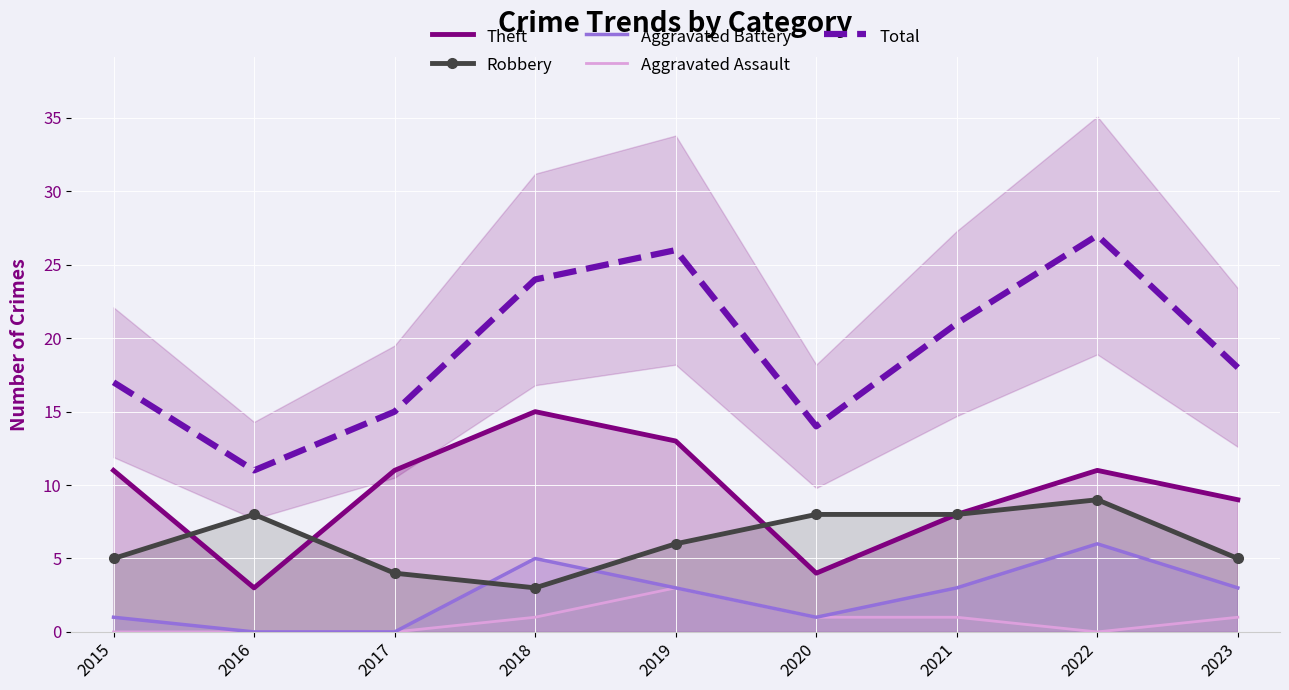

Rank the series by their maximum value, from highest to lowest.

Total, Theft, Robbery, Aggravated Battery, Aggravated Assault